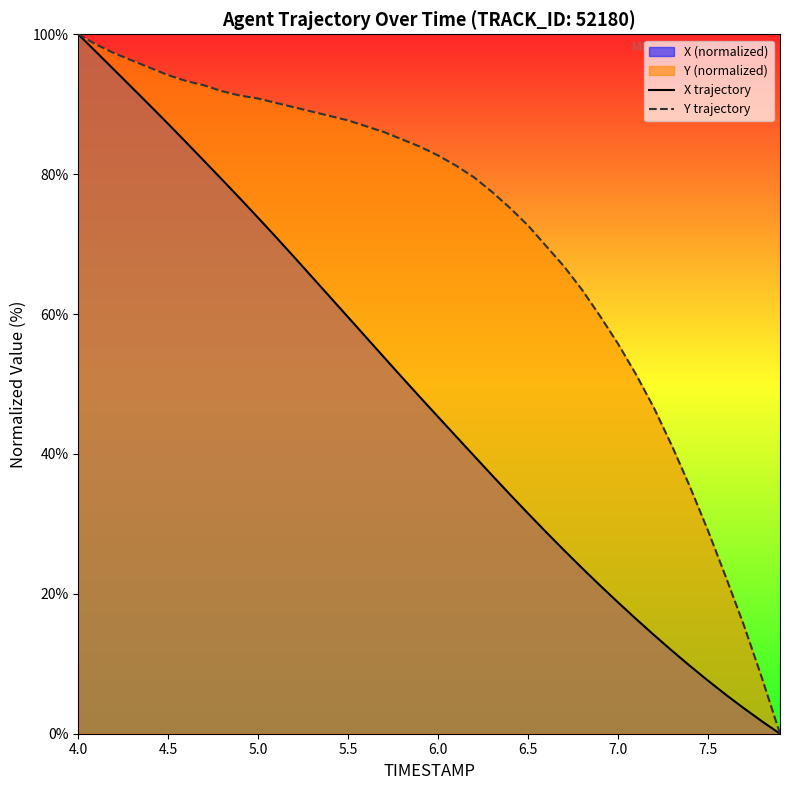

What is the difference between the maximum and minimum values in the X trajectory series?

100.0